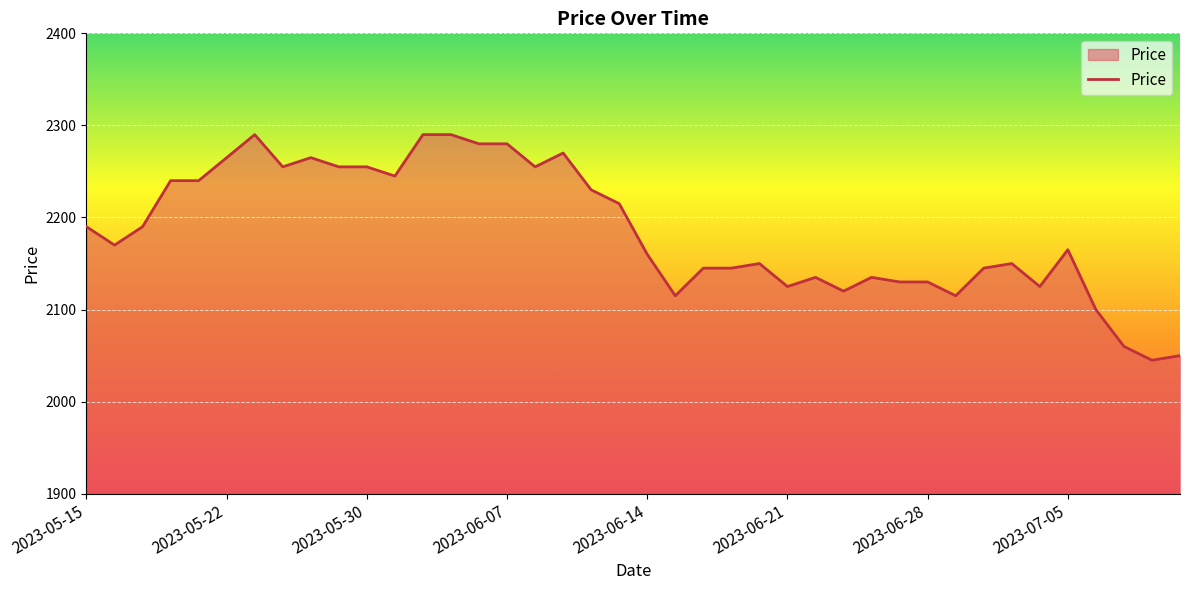

Reading right to left, list all the values displayed in this chart.

2050	2045	2060	2100	2165	2125	2150	2145	2115	2130	2130	2135	2120	2135	2125	2150	2145	2145	2115	2160	2215	2230	2270	2255	2280	2280	2290	2290	2245	2255	2255	2265	2255	2290	2265	2240	2240	2190	2170	2190